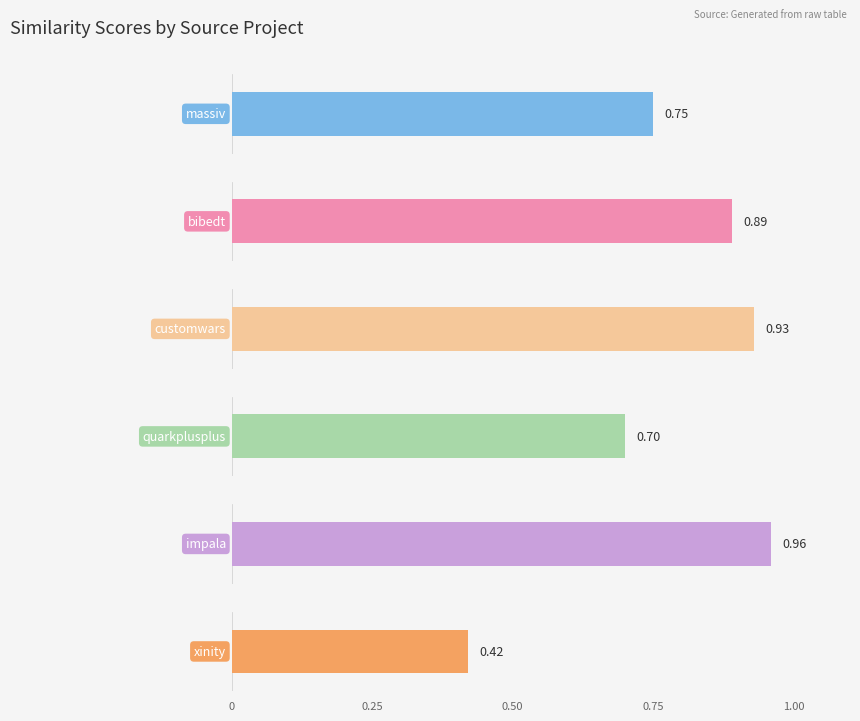

The value of massiv.csv at aubit4gl.csv is 0.3. True or false?

False